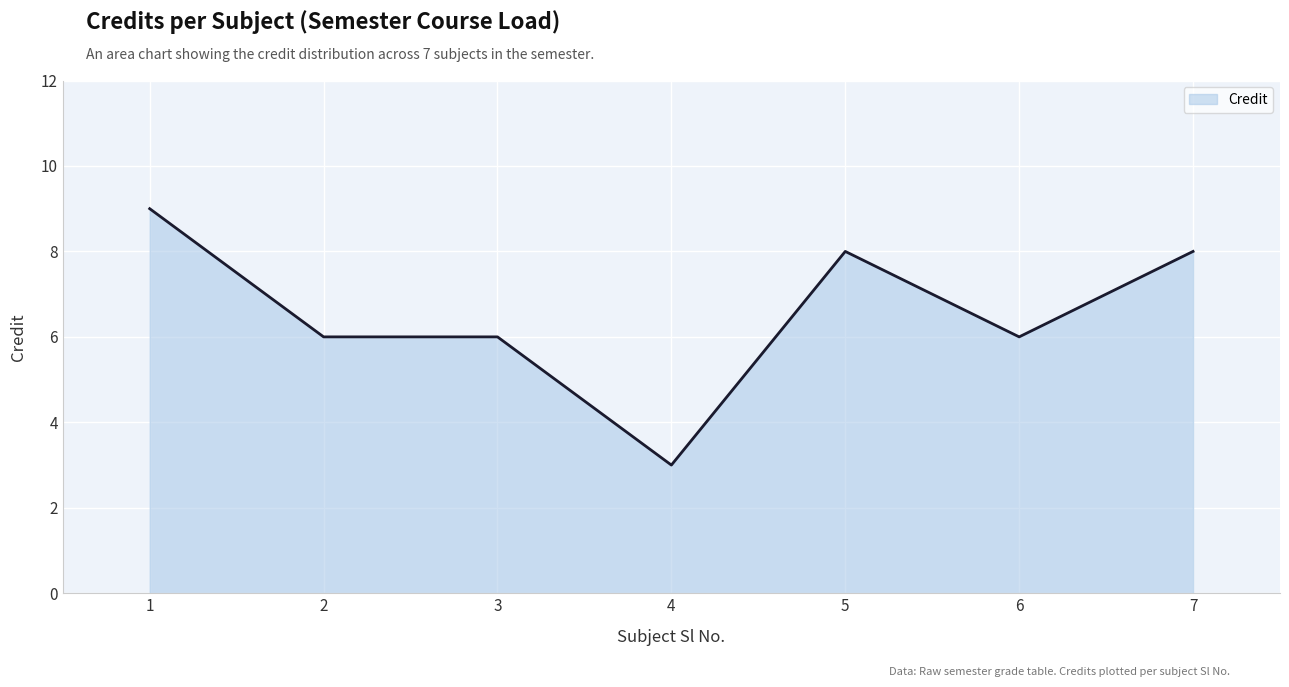

Reading right to left, what are all the values shown in this chart?

8	6	8	3	6	6	9